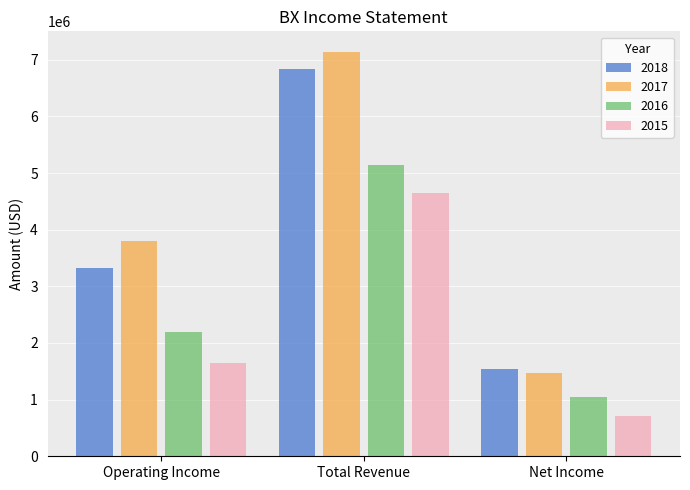

What is the difference between the maximum and second lowest values in the 2015 series?

3008200